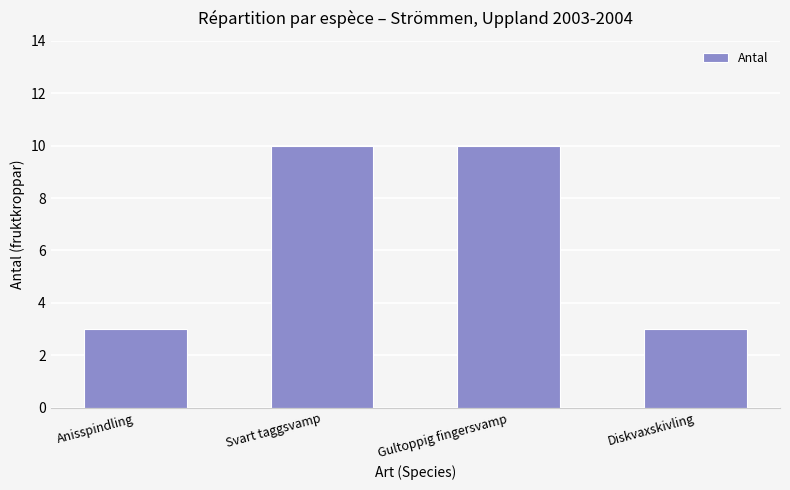

What is the label of the 2nd bar from the left?

Svart taggsvamp